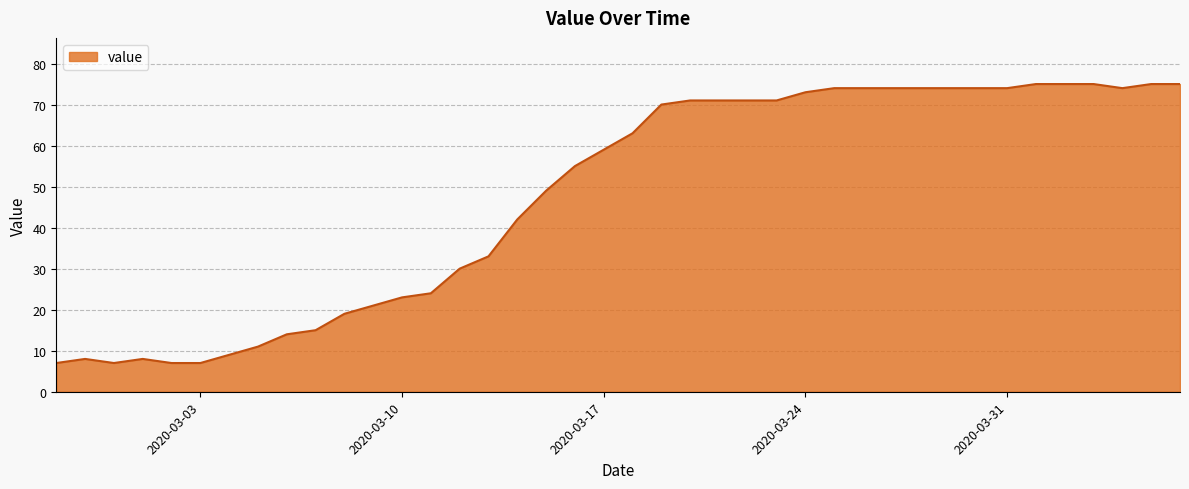

What is the smallest value displayed?

7